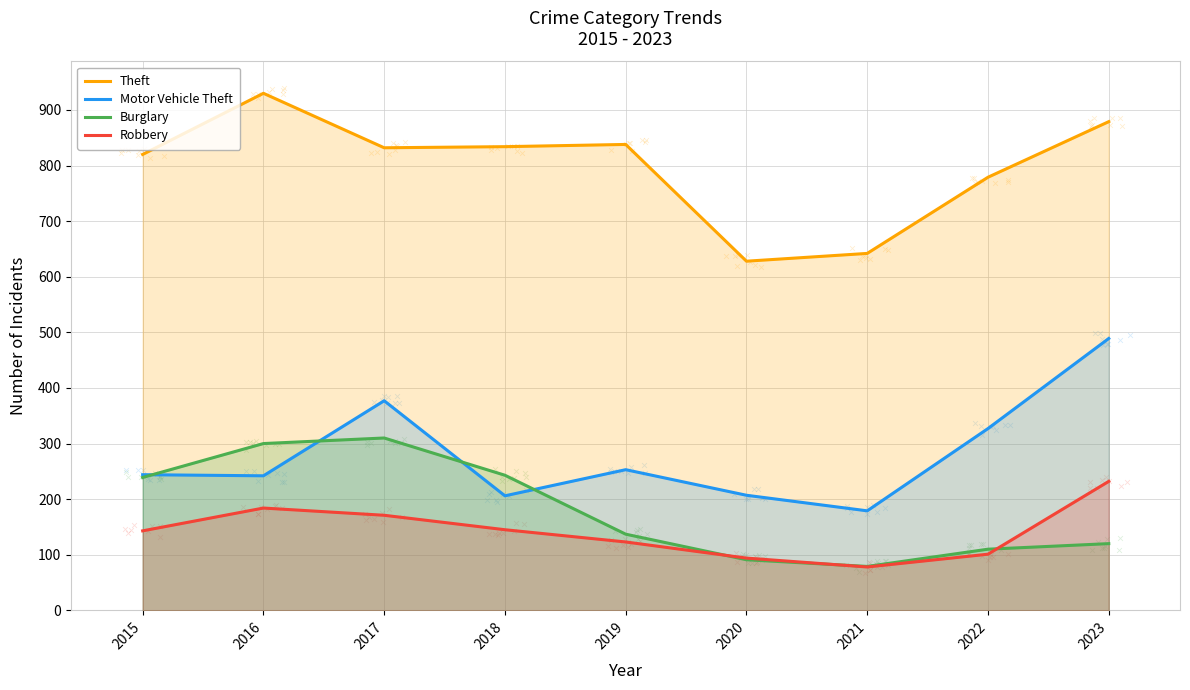

Is the value of Theft at 2023 greater than the value of Robbery at 2022?

Yes